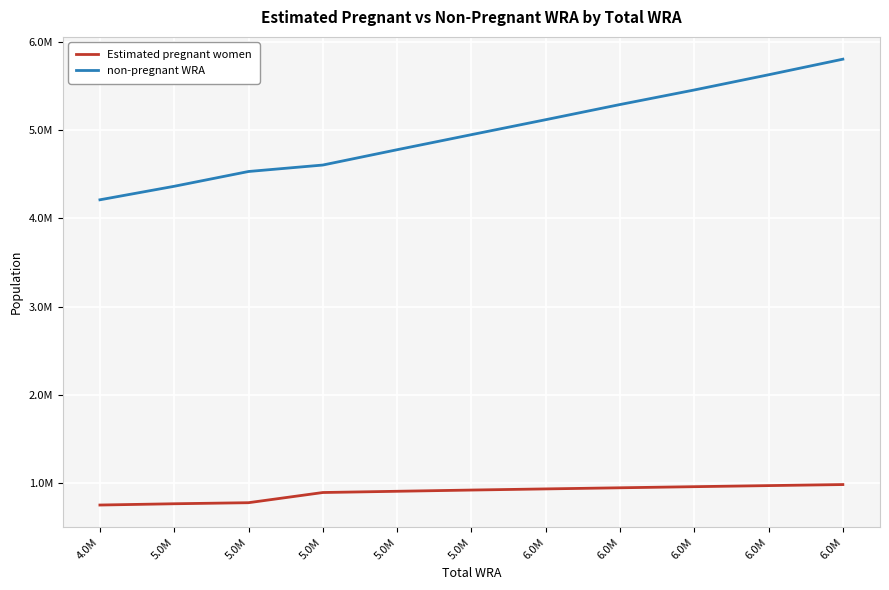

Does the chart display data point markers on the line(s)?

No